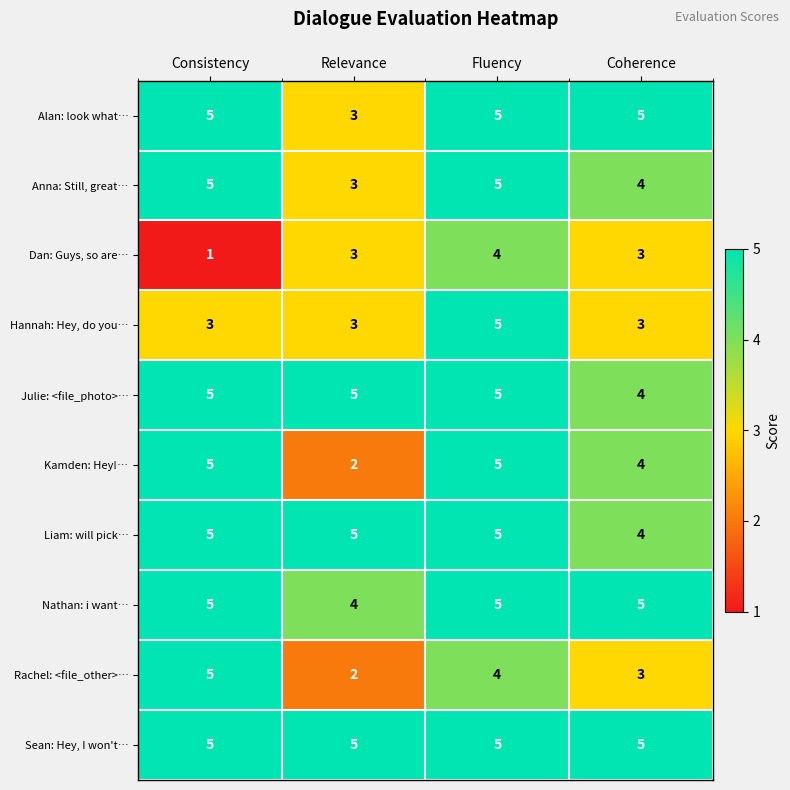

Between Fluency and Coherence, which series saw the biggest shift?

Hannah: Hey, do you…